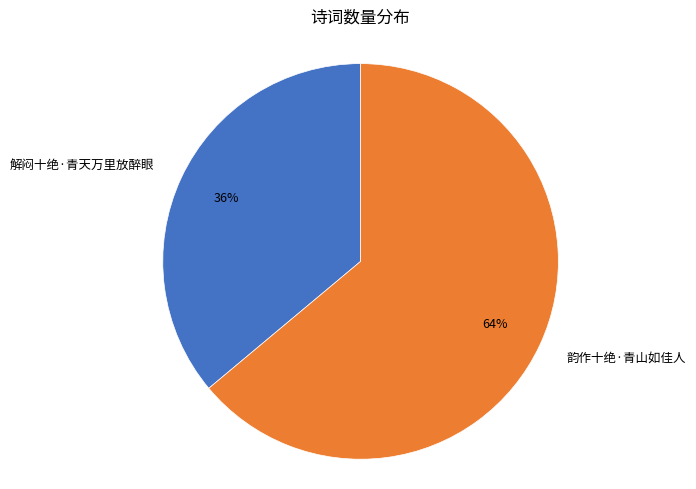

True or false: 解闷十绝·青天万里放醉眼 accounts for 22% of the total.

False